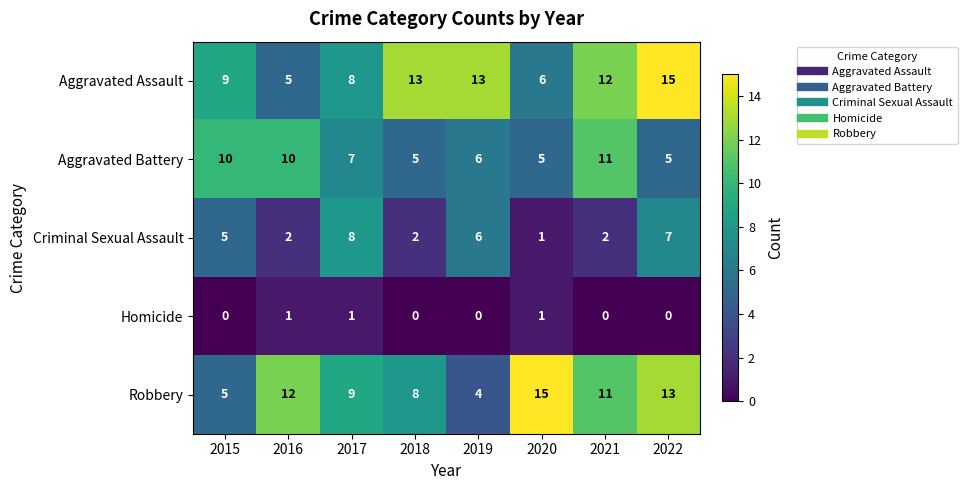

At which label is Aggravated Assault closest to 10?

2015